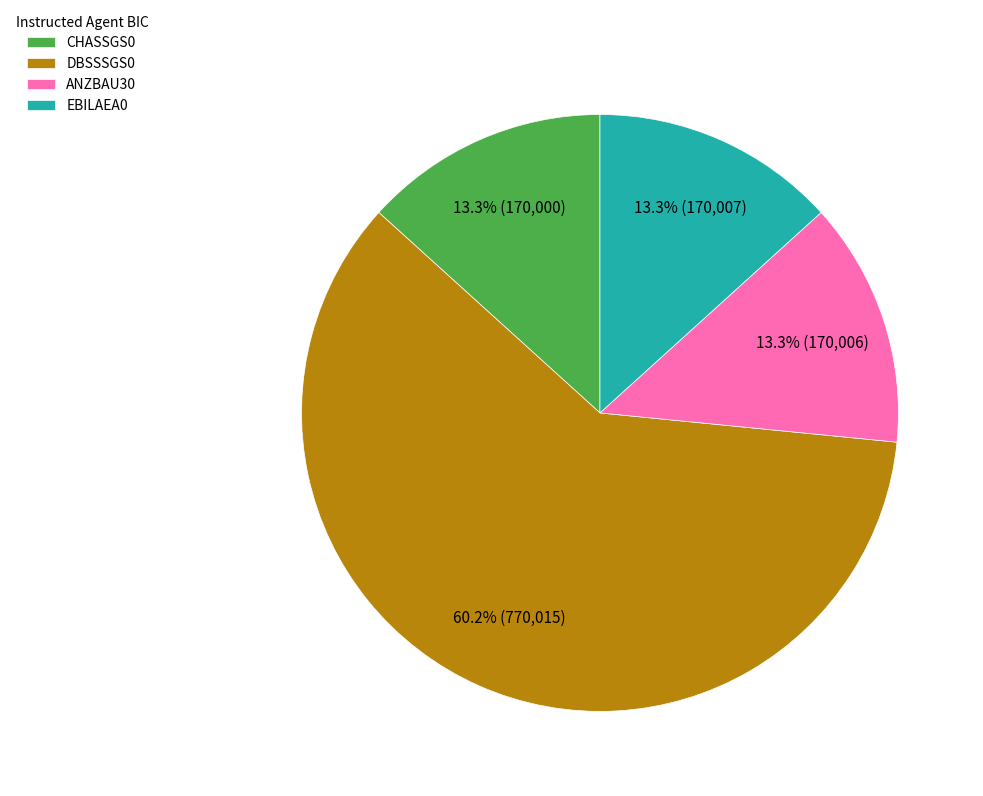

Count the number of slices in the pie.

4